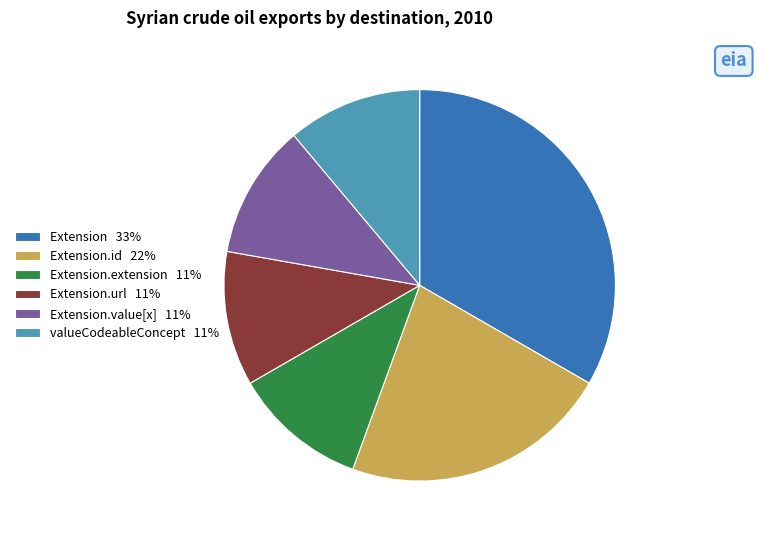

How many slices are in this pie chart?

6